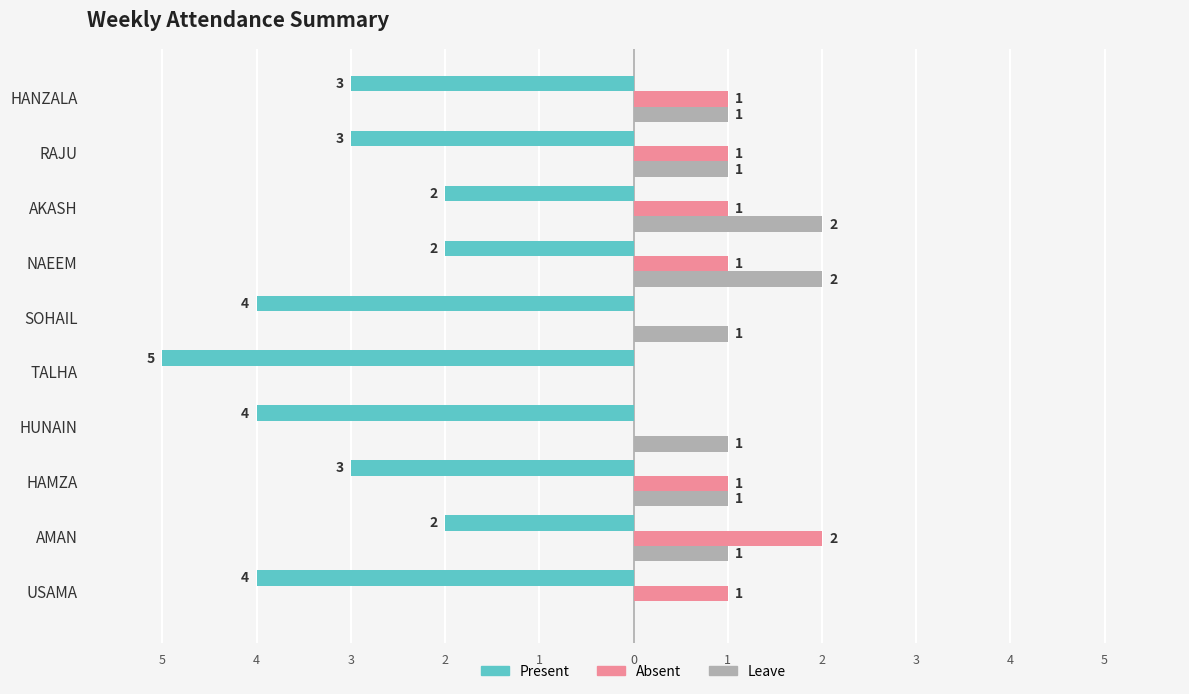

At how many categories does at least one series exceed 0?

10